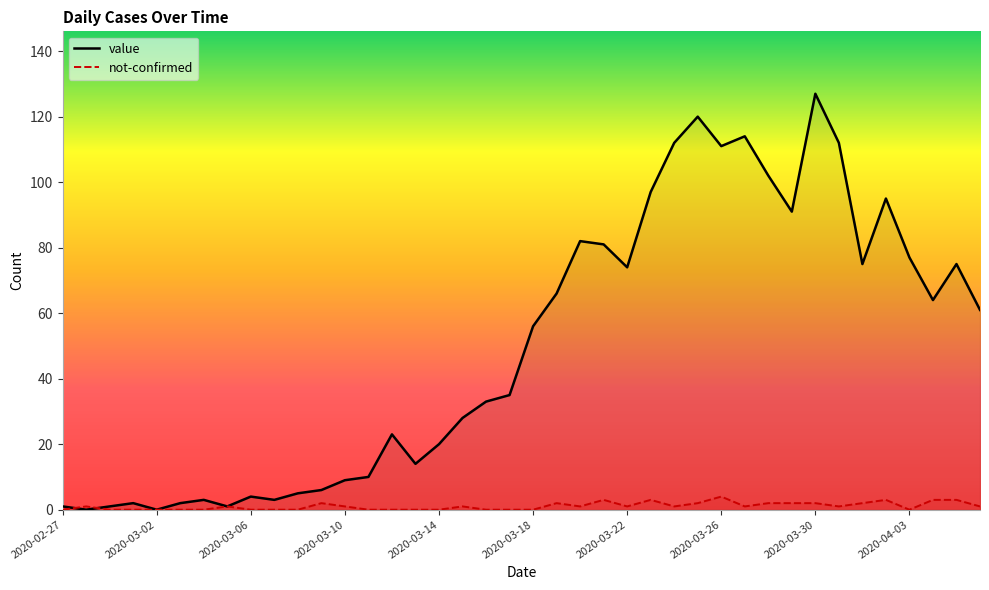

Is the value of value at 2020-03-13 greater than the value of not-confirmed at 2020-03-03?

Yes